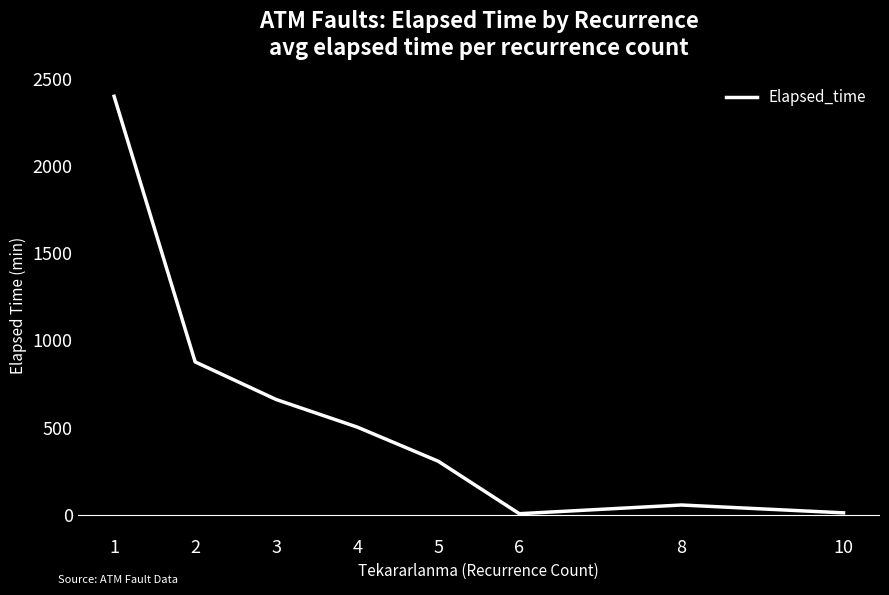

At which label is the value closest to 1203?

2